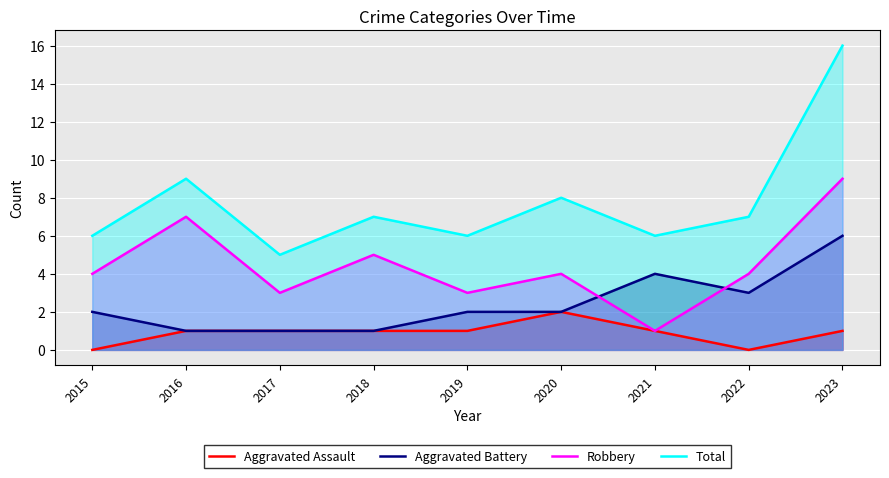

How many lines are shown in the chart?

4